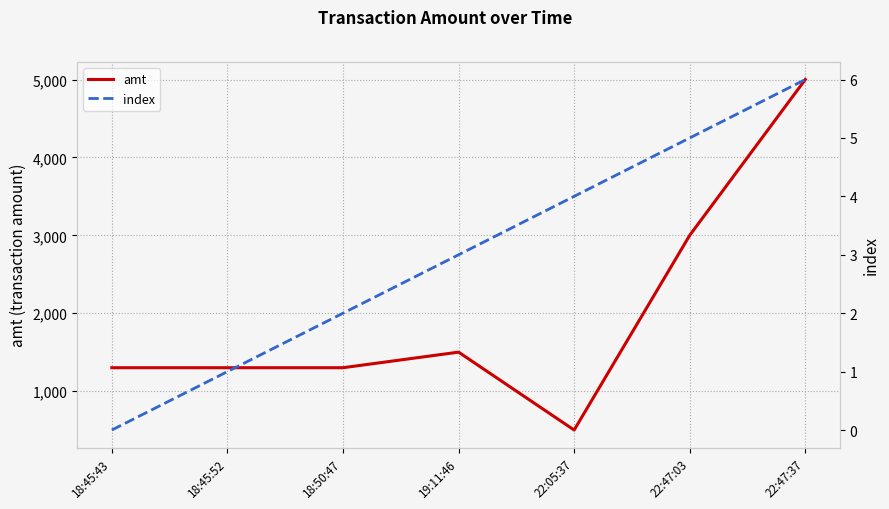

At how many categories does at least one series exceed 470?

7